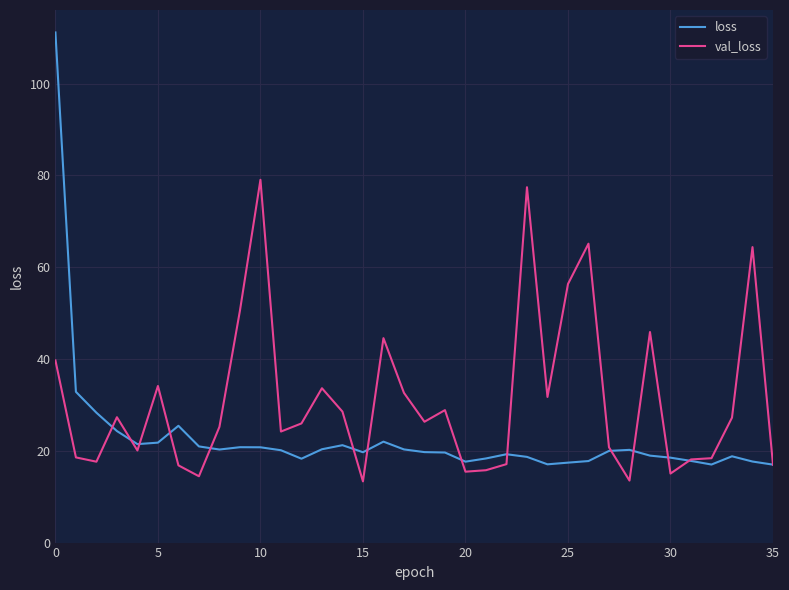

What is the smallest value displayed?

13.3